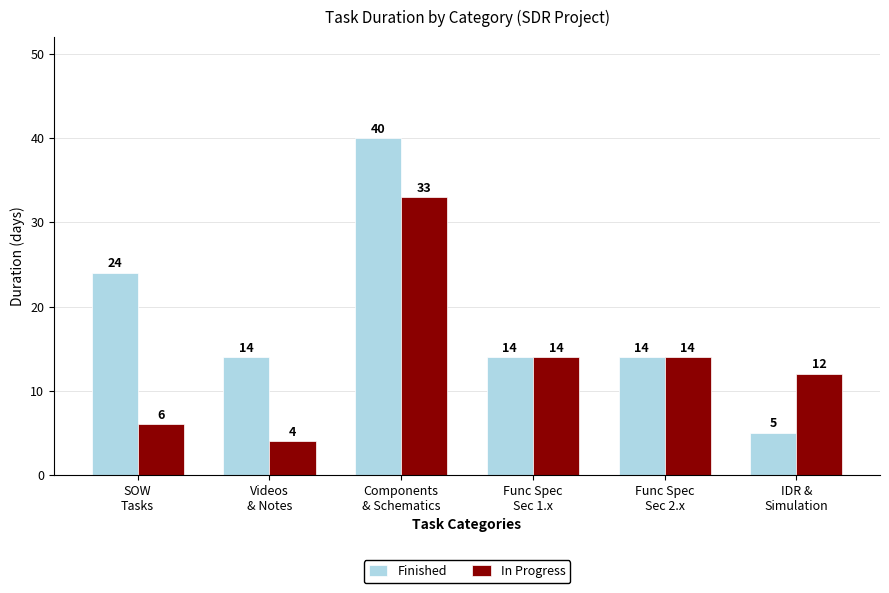

What is the difference between the maximum and second lowest values in the Finished series?

26